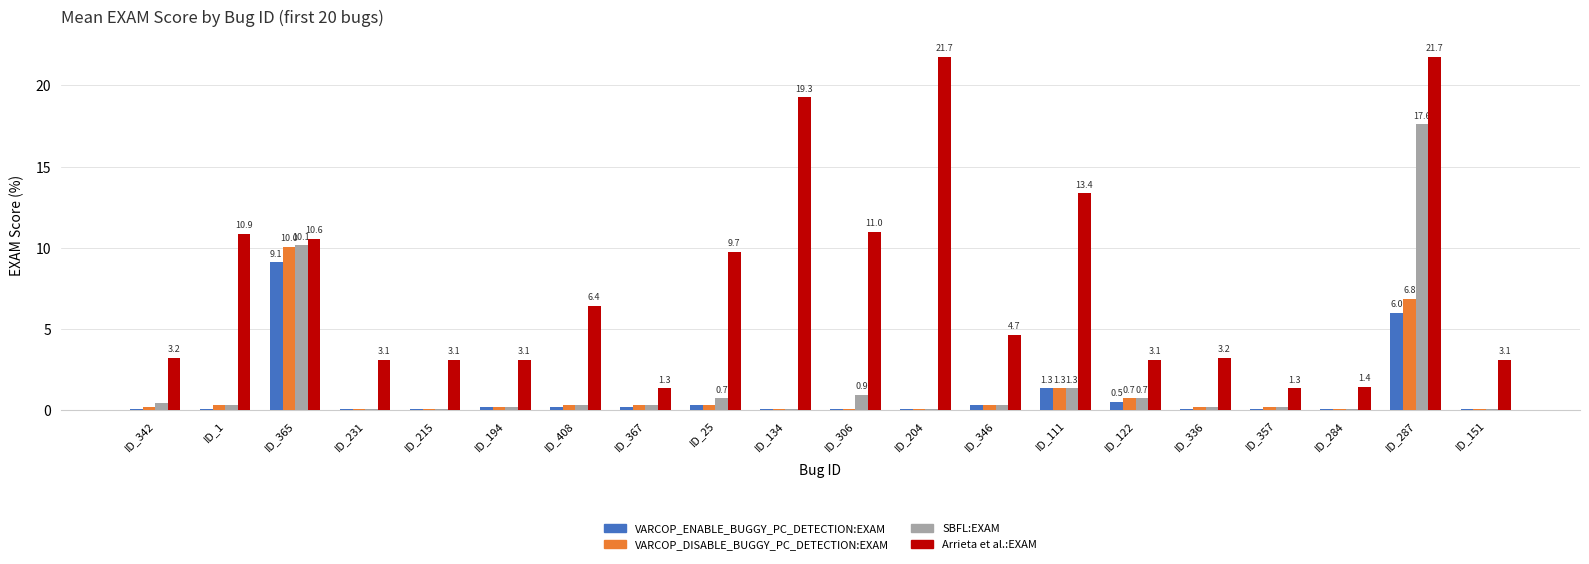

At how many categories does at least one series exceed 21?

2